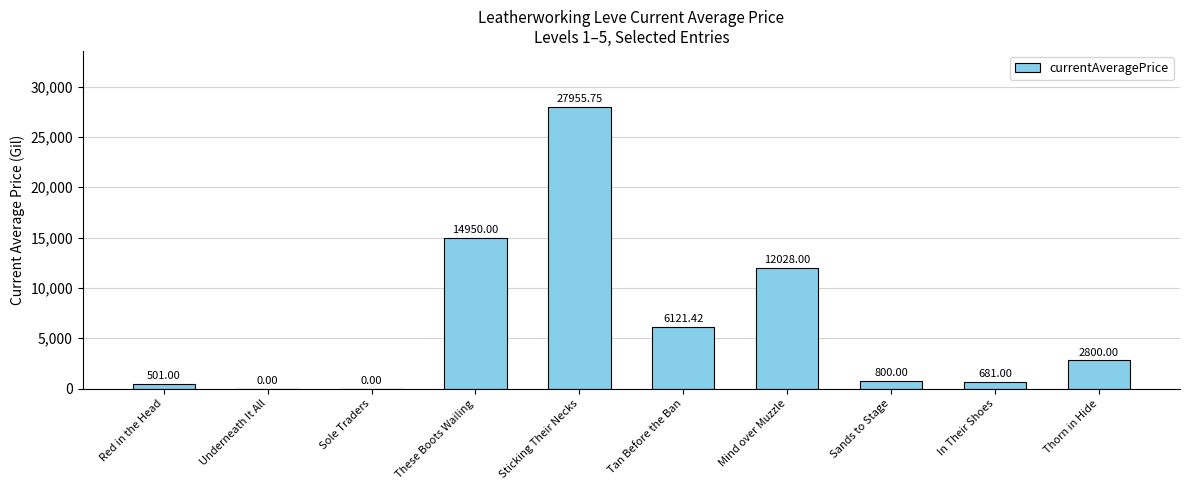

Reading left to right, extract all data points from this chart.

Red in the Head=501.0	Underneath It All=0.0	Sole Traders=0.0	These Boots Wailing=14950.0	Sticking Their Necks=27955.8	Tan Before the Ban=6121.4	Mind over Muzzle=12028.0	Sands to Stage=800.0	In Their Shoes=681.0	Thorn in Hide=2800.0